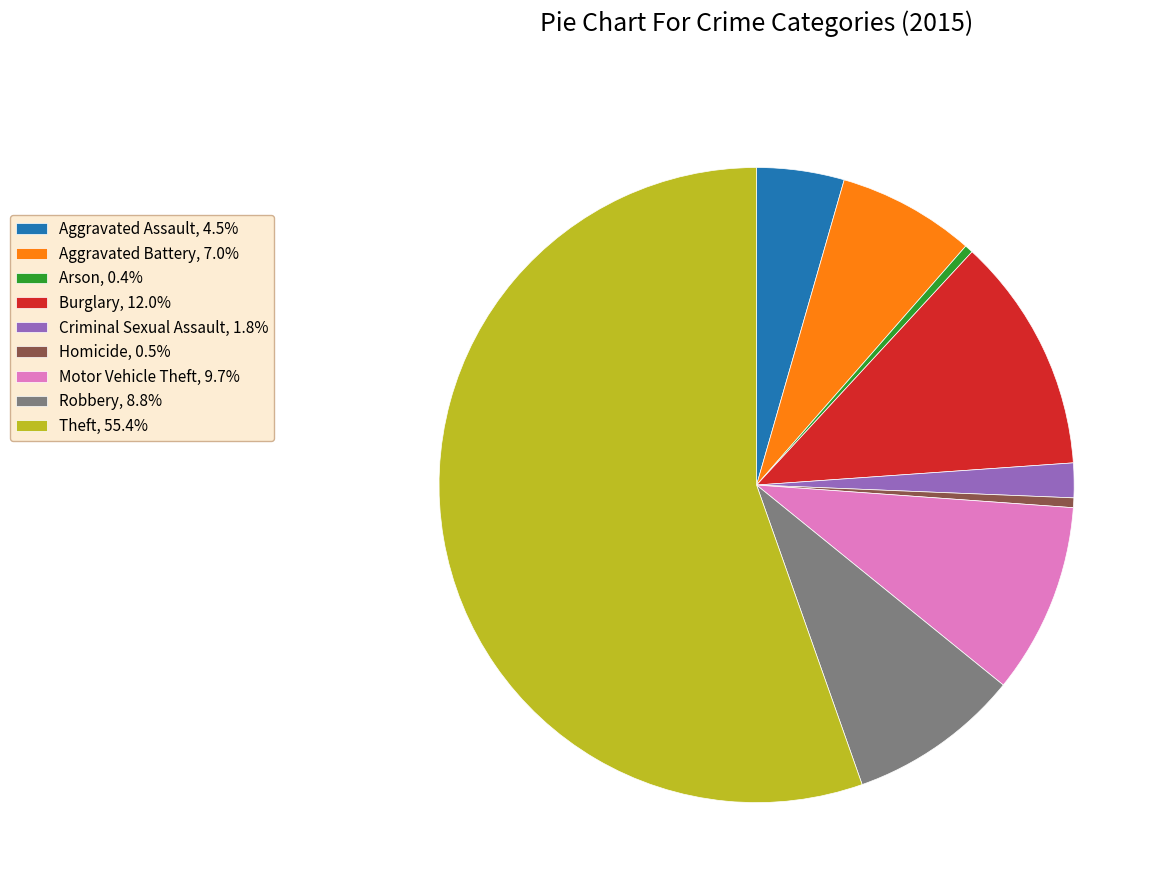

Does Motor Vehicle Theft, 9.7% represent more than half of the total?

No